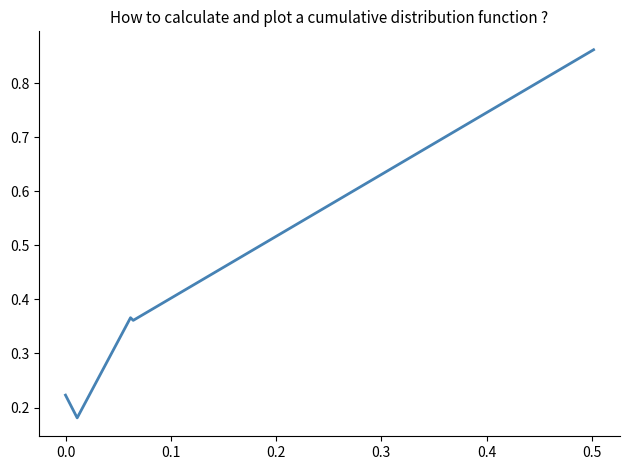

Count the values in the range 0 to 1.

5